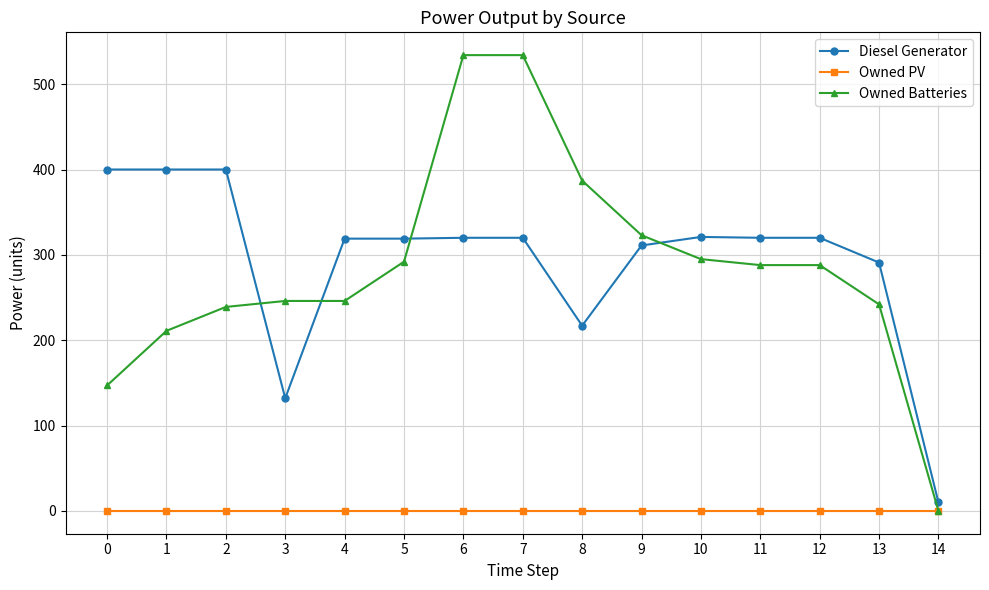

Is it true that Owned Batteries equals -299 at 14?

False